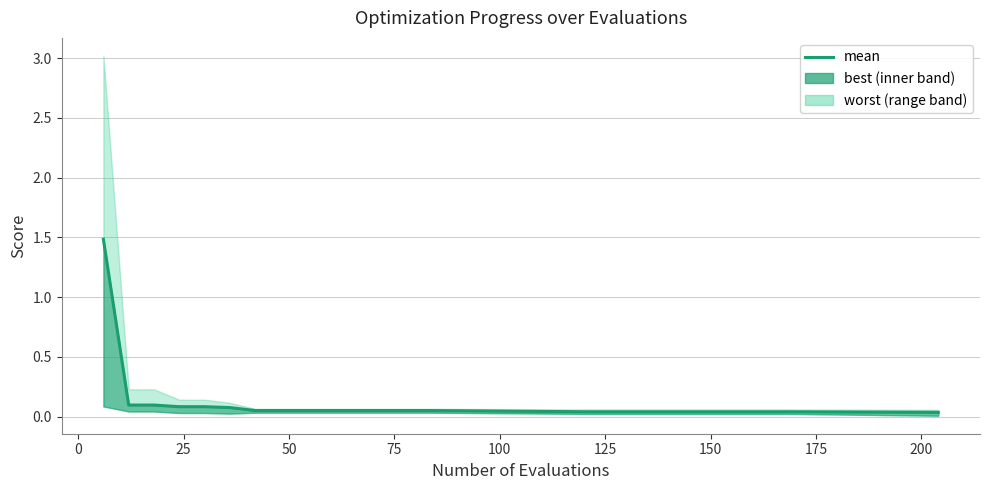

The chart shows a value of 0.0 at 150. True or false?

False